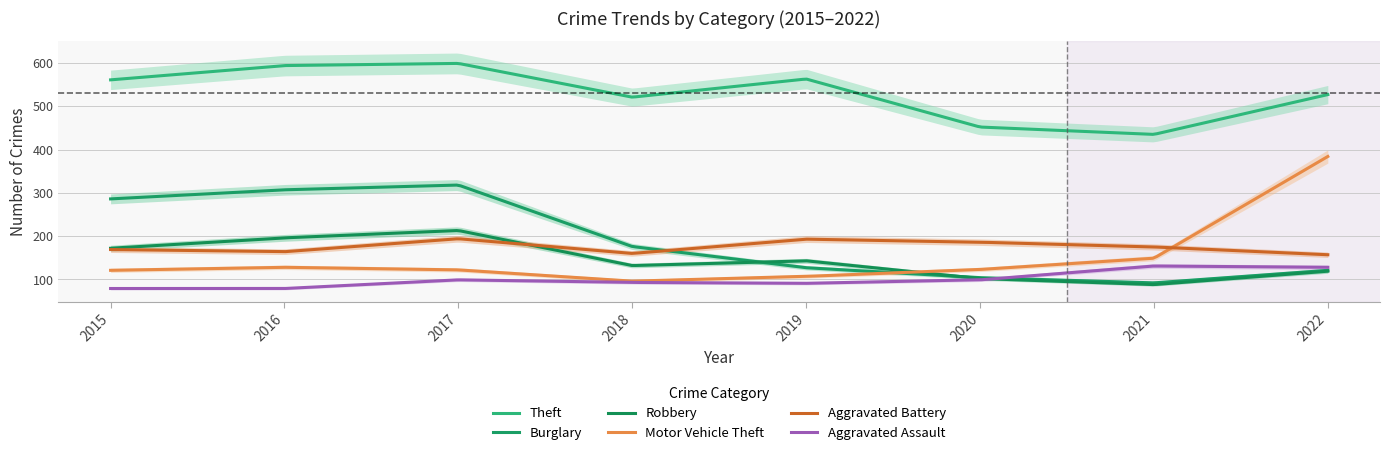

What is the value of the Burglary point at the 8th from the left?

121